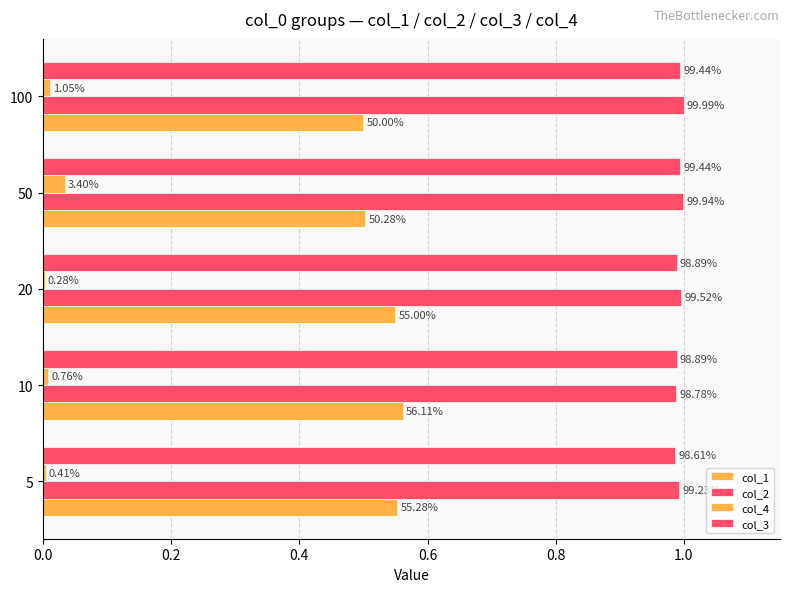

Which series has the largest total across all categories?

col_2